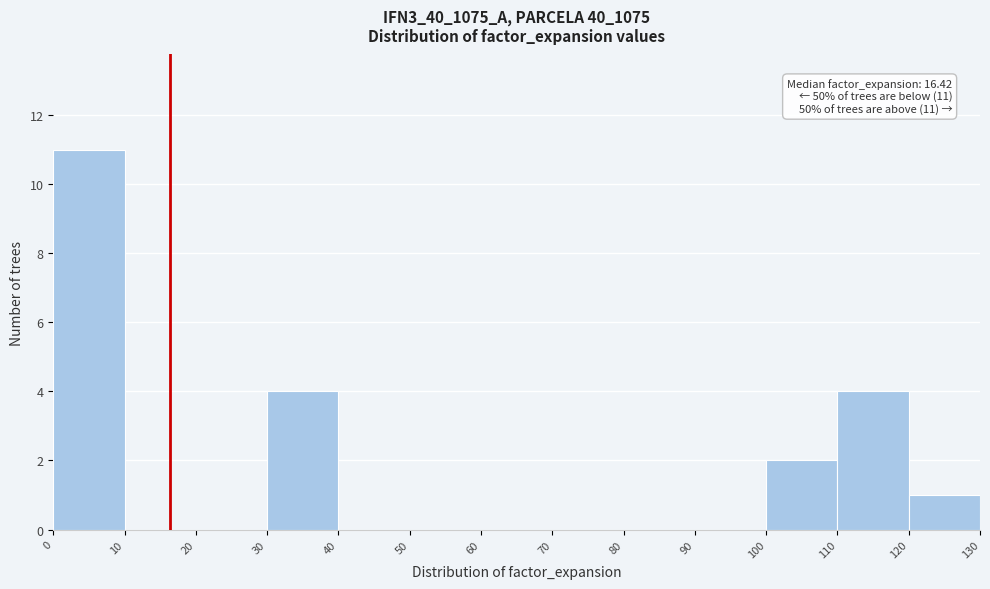

Which range on the x-axis has the tallest bar?

0 to 10